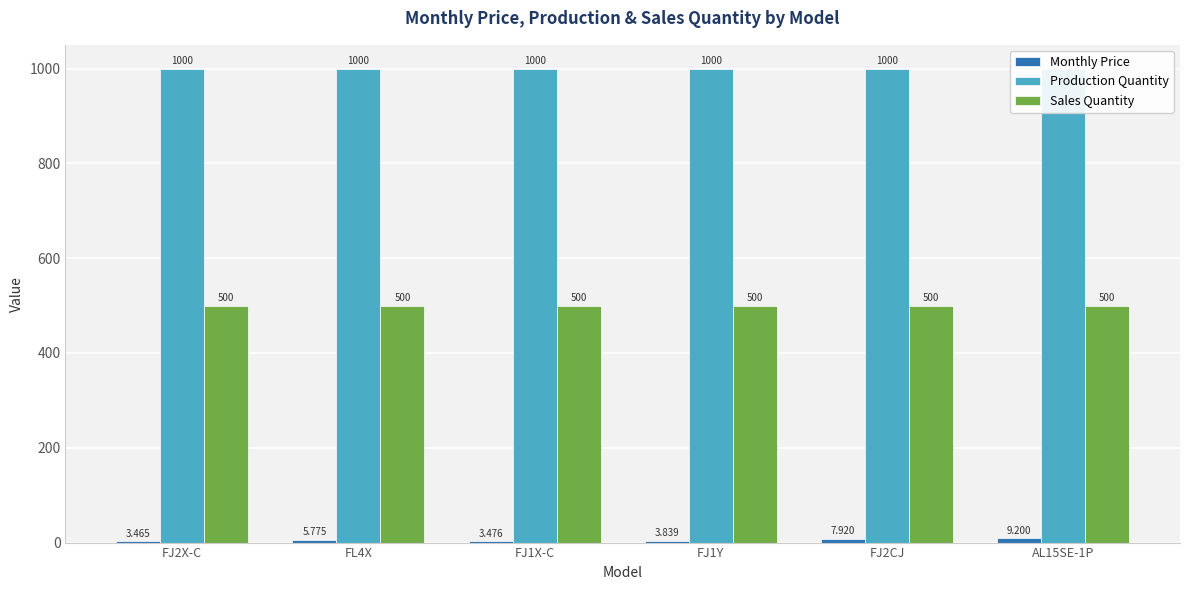

Rank the series at FL4X from highest to lowest value.

Production Quantity, Sales Quantity, Monthly Price